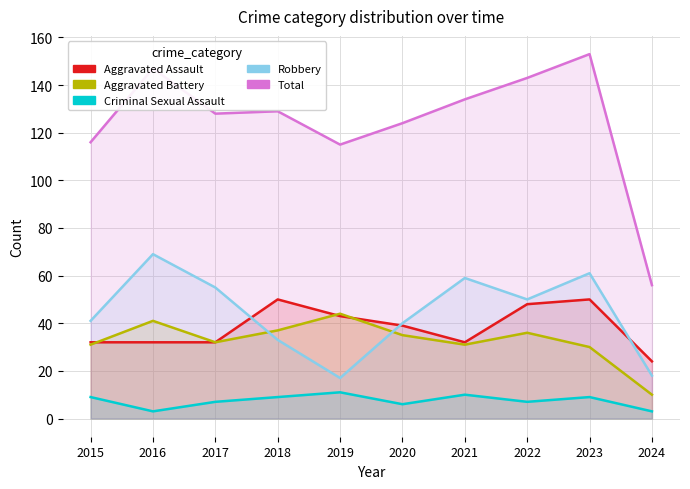

How many lines are shown in the chart?

5